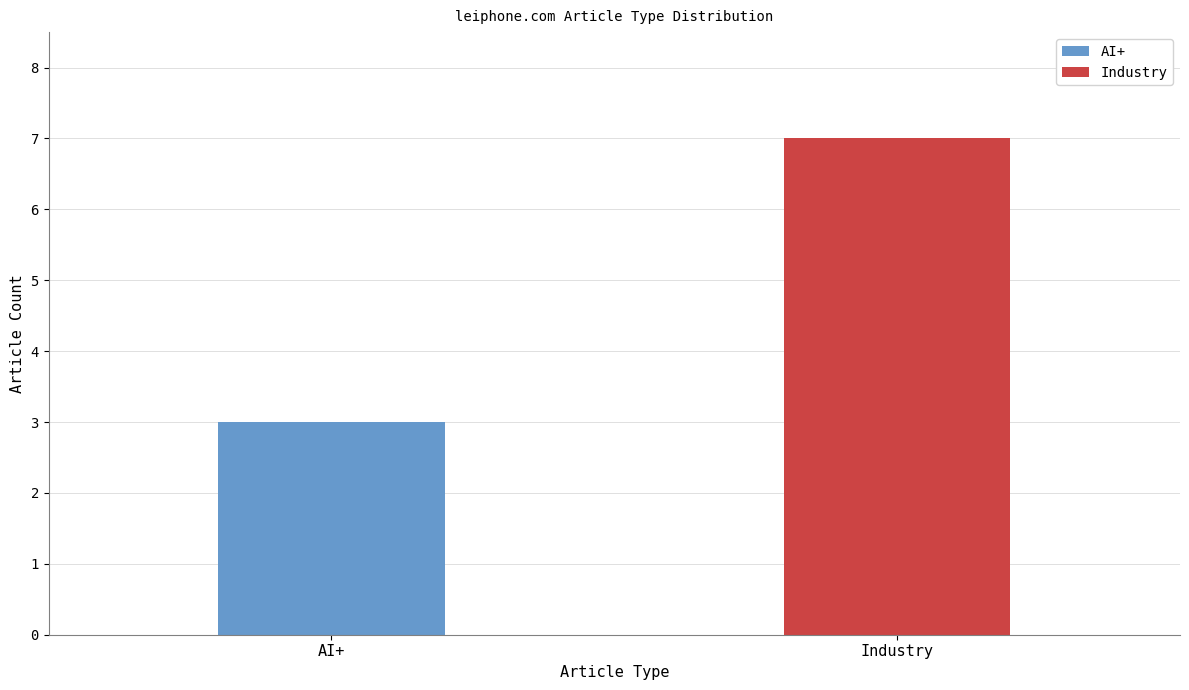

What is the maximum value for Industry?

7